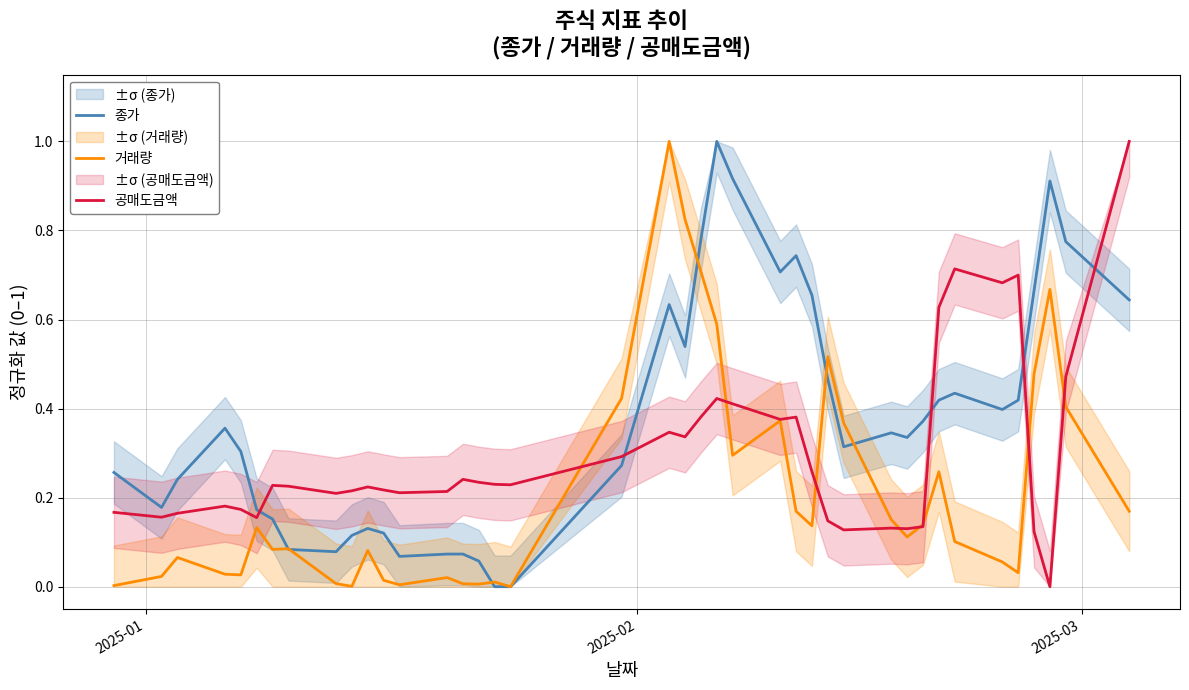

Does the chart have visible grid lines?

Yes